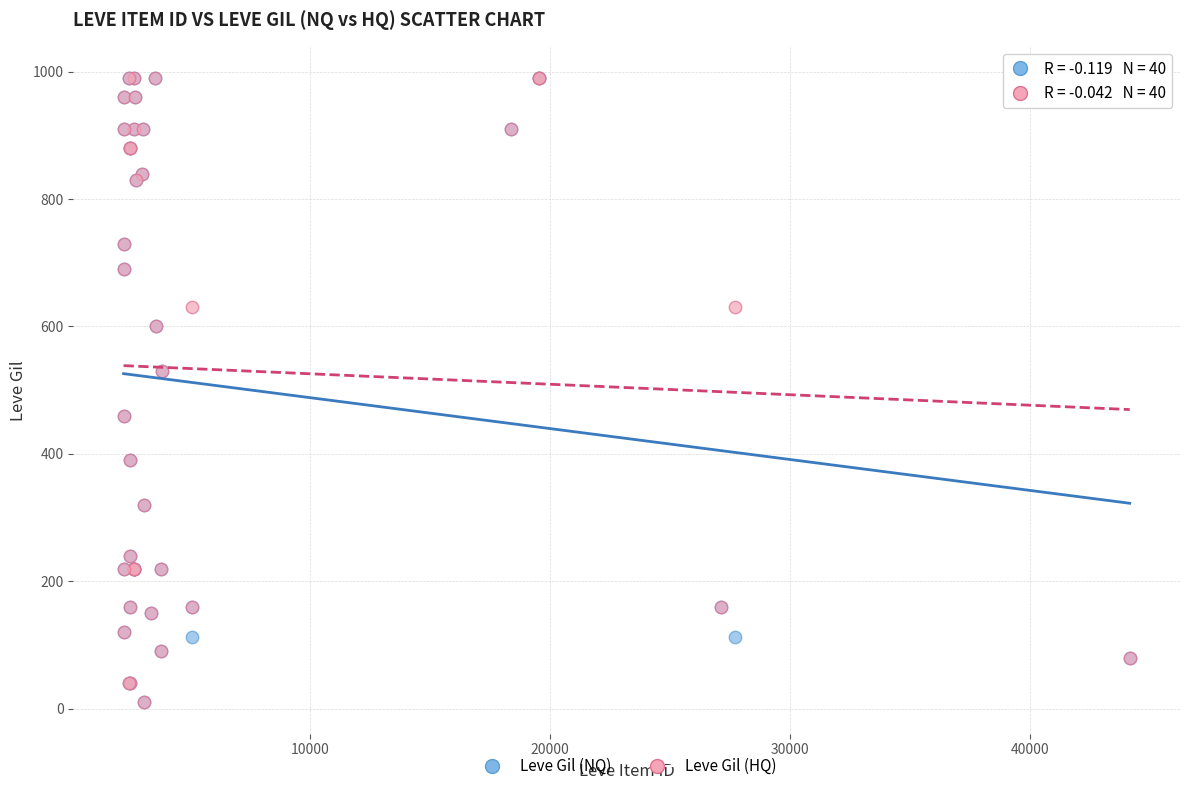

What are all the series names shown in the legend?

Leve Gil (NQ), Leve Gil (HQ)